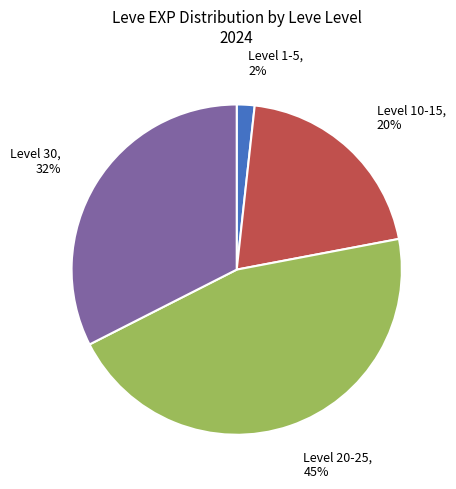

Is there a majority slice in this chart?

No